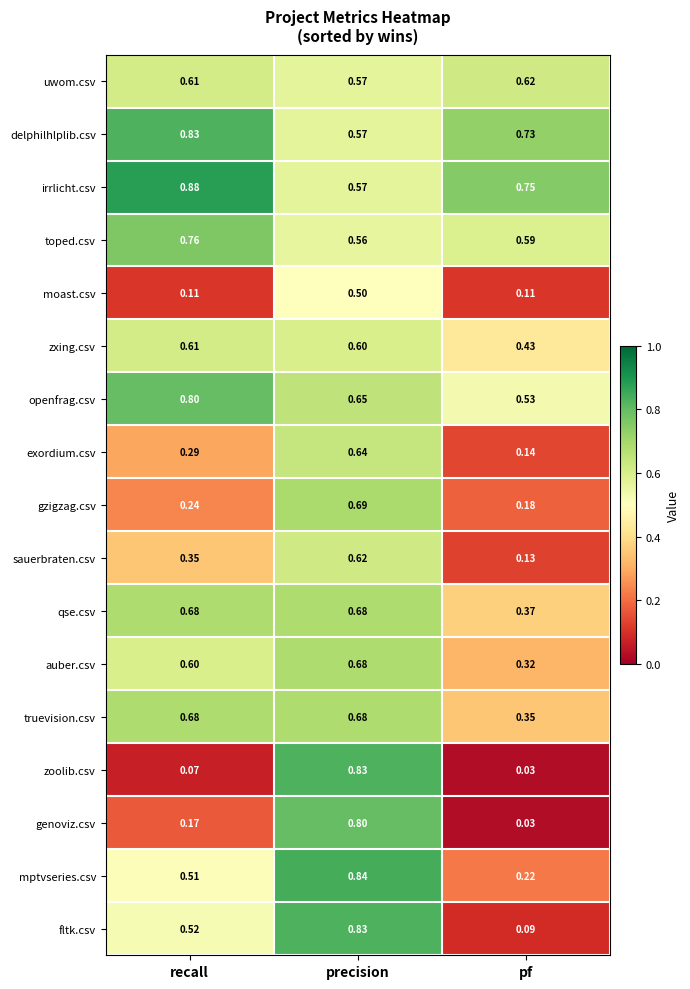

At how many categories does at least one series exceed 0?

3